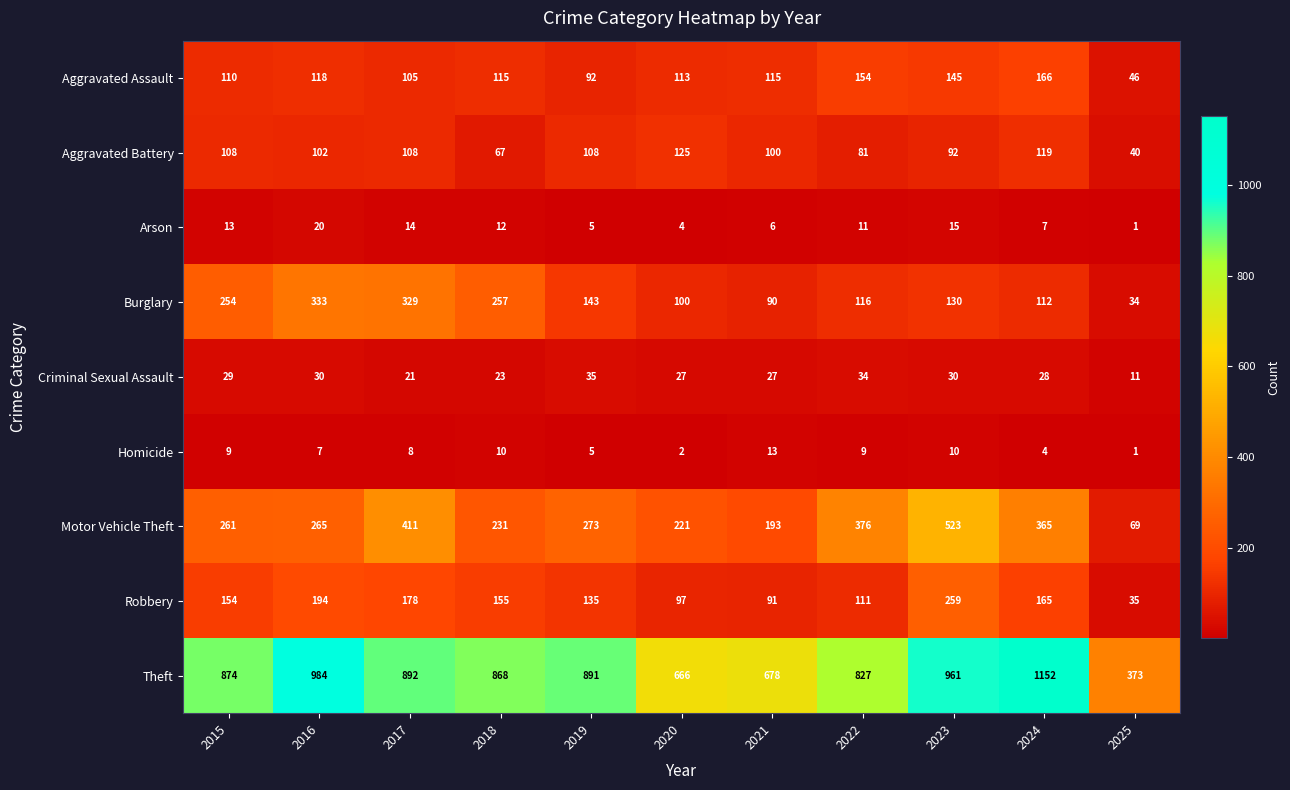

Where does the Burglary series first go above 130?

2015